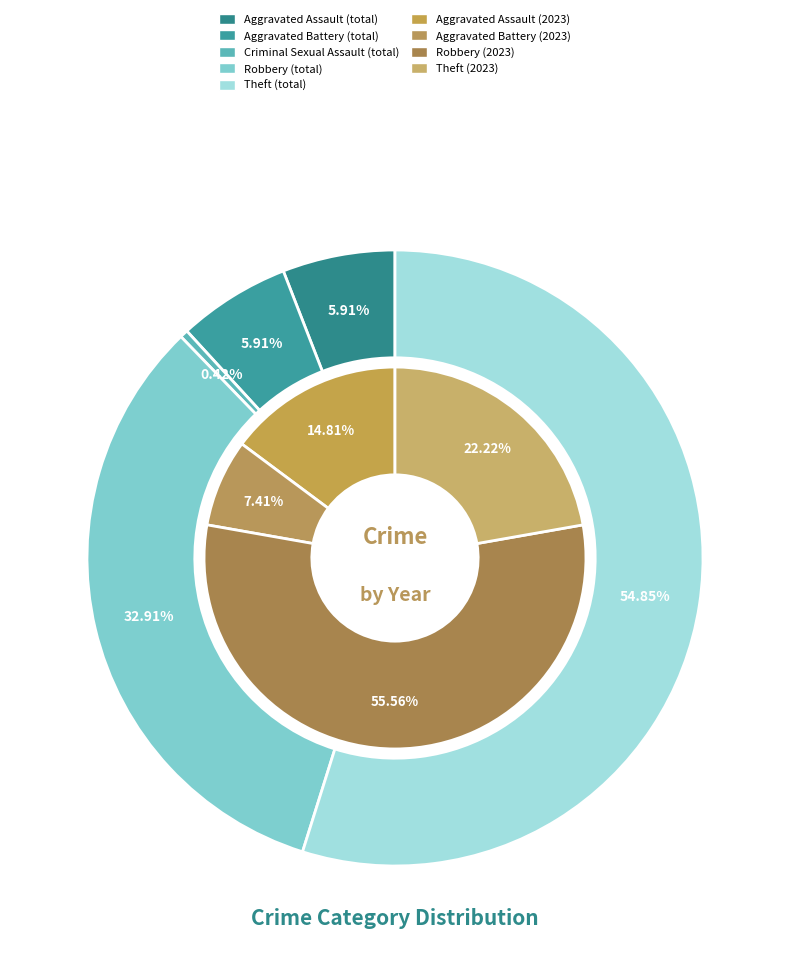

Is 3 the majority of the pie?

Yes